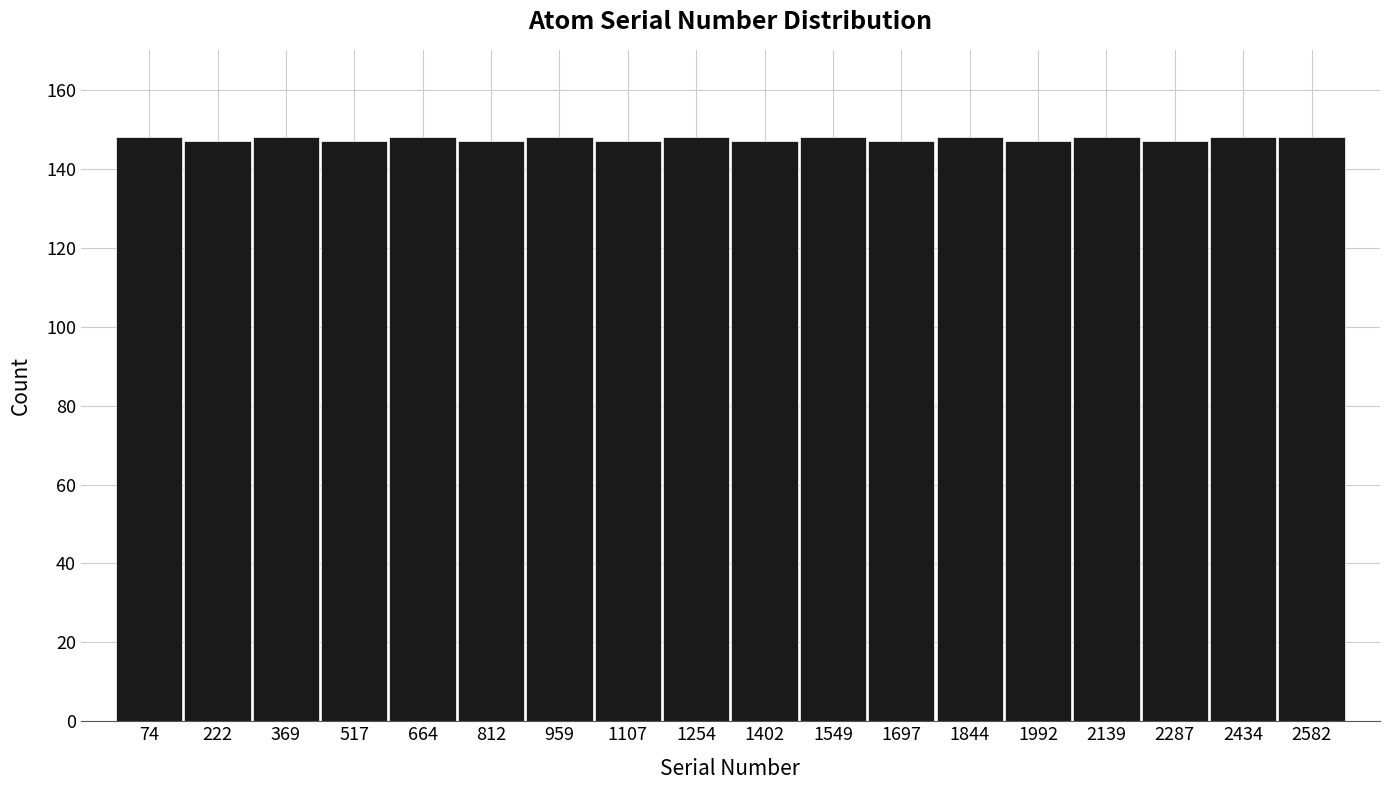

Reading left to right, transcribe this chart: for each bar, give the range it covers on the x-axis and its height. Neither the bar edges nor the heights are printed on the chart, so give them approximately, as read against the axes.

0 to 140: 148
140 to 300: 148
300 to 440: 148
440 to 600: 148
600 to 740: 148
740 to 880: 148
880 to 1040: 148
1040 to 1180: 148
1180 to 1320: 148
1320 to 1480: 148
1480 to 1620: 148
1620 to 1780: 148
1780 to 1920: 148
1920 to 2060: 148
2060 to 2220: 148
2220 to 2360: 148
2360 to 2500: 148
2500 to 2660: 148